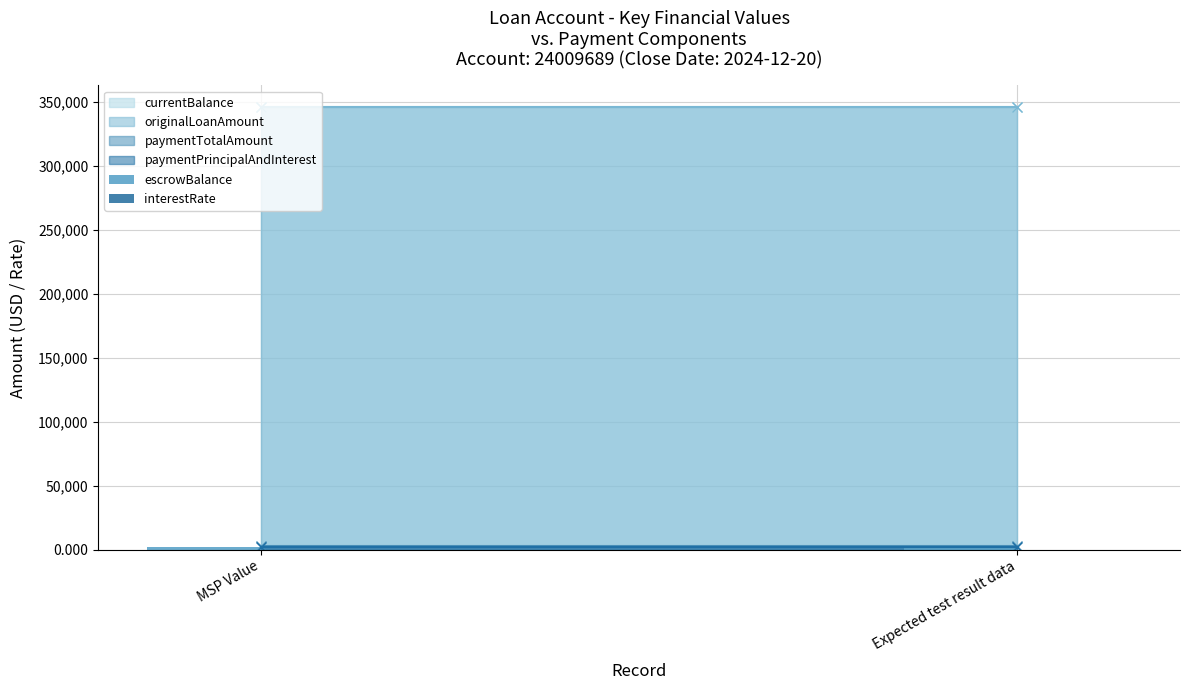

What is the spread (max minus min) of values at MSP Value?

2084.5